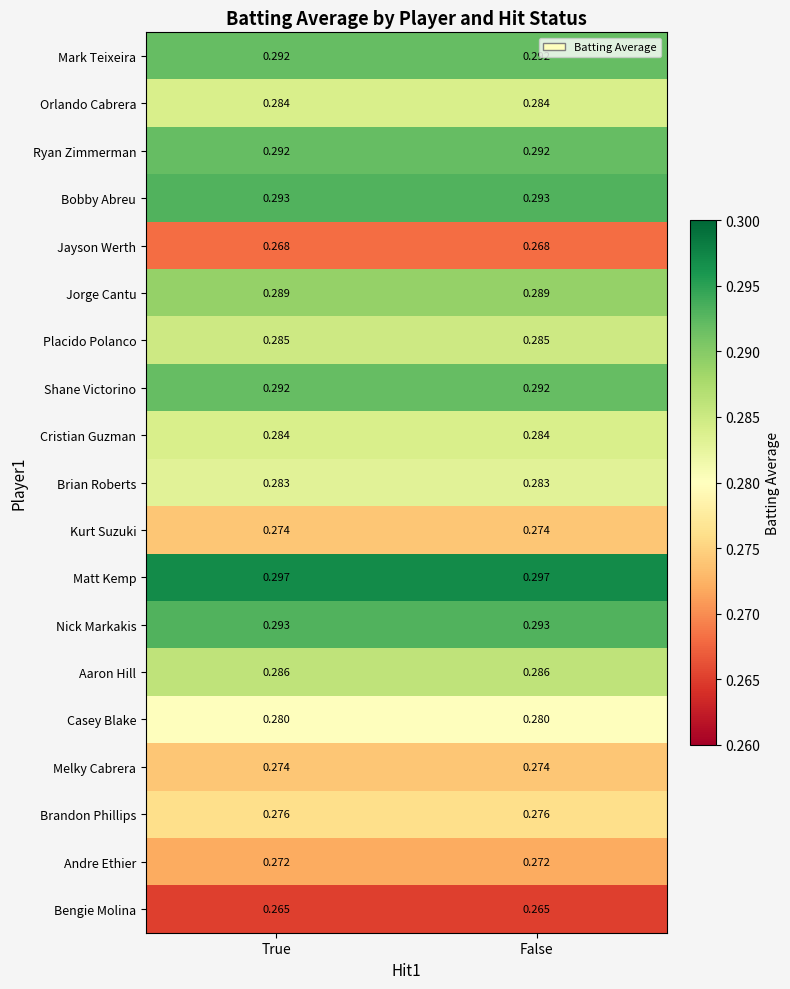

Is the value of Ryan Zimmerman at True greater than the value of Melky Cabrera at False?

Yes